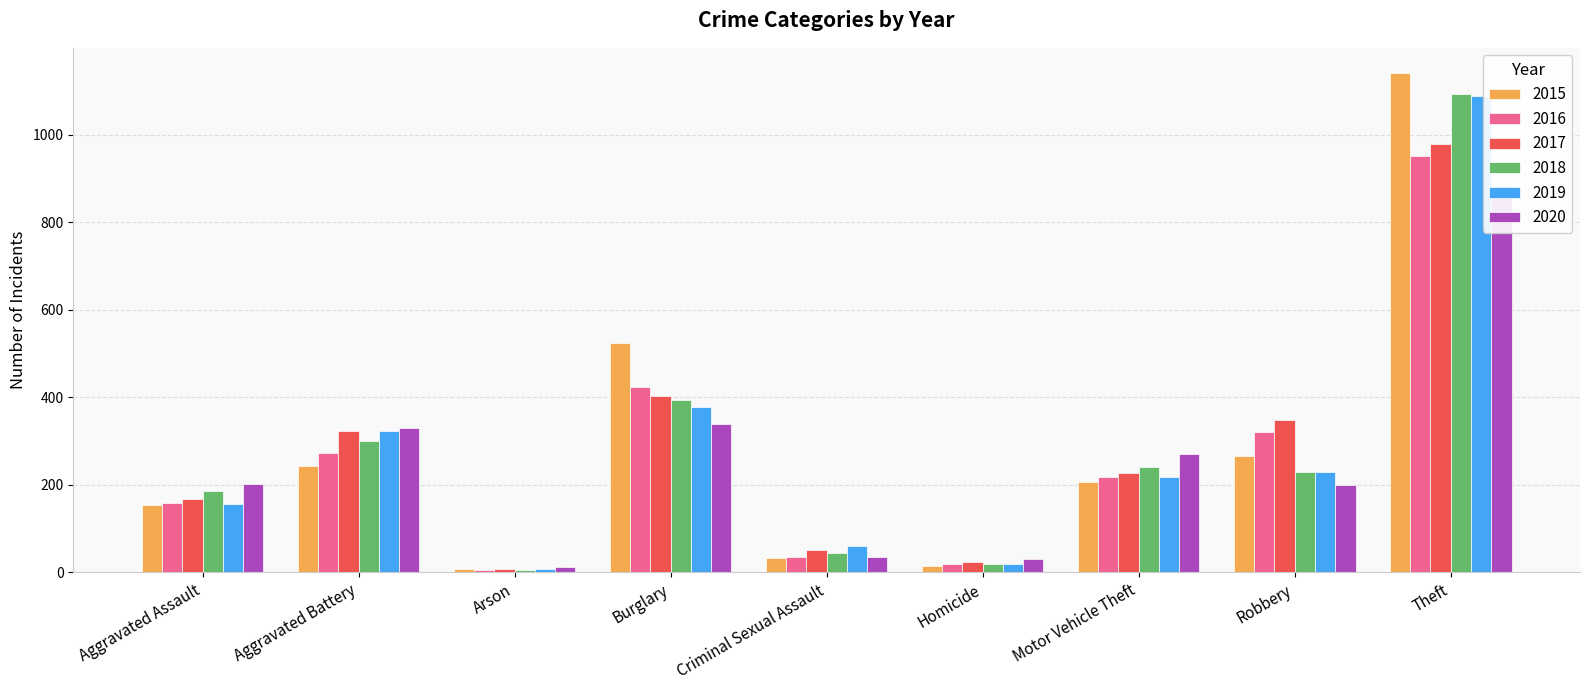

Reading left to right, extract all data points from this chart.

2015: Aggravated Assault=153	Aggravated Battery=244	Arson=8	Burglary=525	Criminal Sexual Assault=32	Homicide=14	Motor Vehicle Theft=206	Robbery=266	Theft=1142
2016: Aggravated Assault=159	Aggravated Battery=273	Arson=6	Burglary=423	Criminal Sexual Assault=35	Homicide=18	Motor Vehicle Theft=217	Robbery=321	Theft=951
2017: Aggravated Assault=167	Aggravated Battery=323	Arson=7	Burglary=403	Criminal Sexual Assault=52	Homicide=24	Motor Vehicle Theft=228	Robbery=348	Theft=979
2018: Aggravated Assault=185	Aggravated Battery=301	Arson=6	Burglary=393	Criminal Sexual Assault=44	Homicide=20	Motor Vehicle Theft=240	Robbery=229	Theft=1093
2019: Aggravated Assault=156	Aggravated Battery=324	Arson=7	Burglary=379	Criminal Sexual Assault=60	Homicide=18	Motor Vehicle Theft=217	Robbery=230	Theft=1090
2020: Aggravated Assault=202	Aggravated Battery=330	Arson=12	Burglary=339	Criminal Sexual Assault=36	Homicide=30	Motor Vehicle Theft=270	Robbery=200	Theft=884